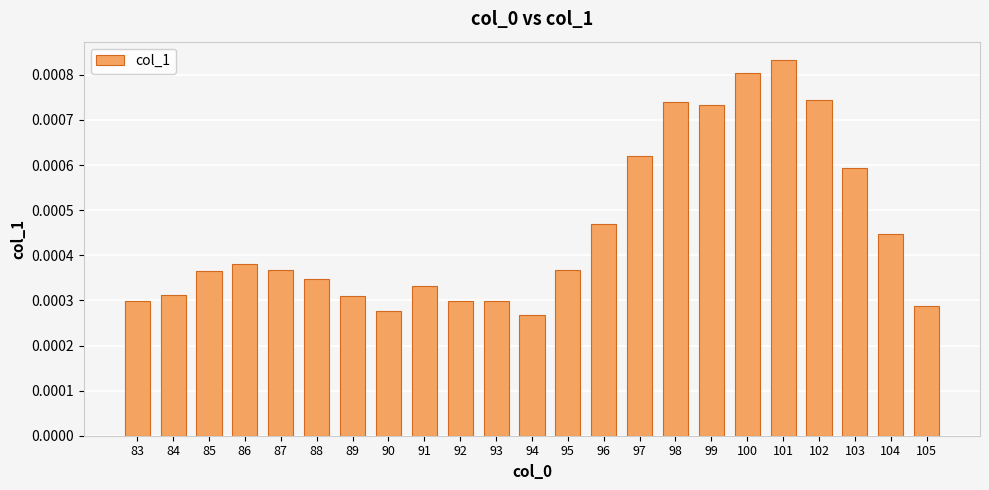

How many values are between 0 and 1?

23